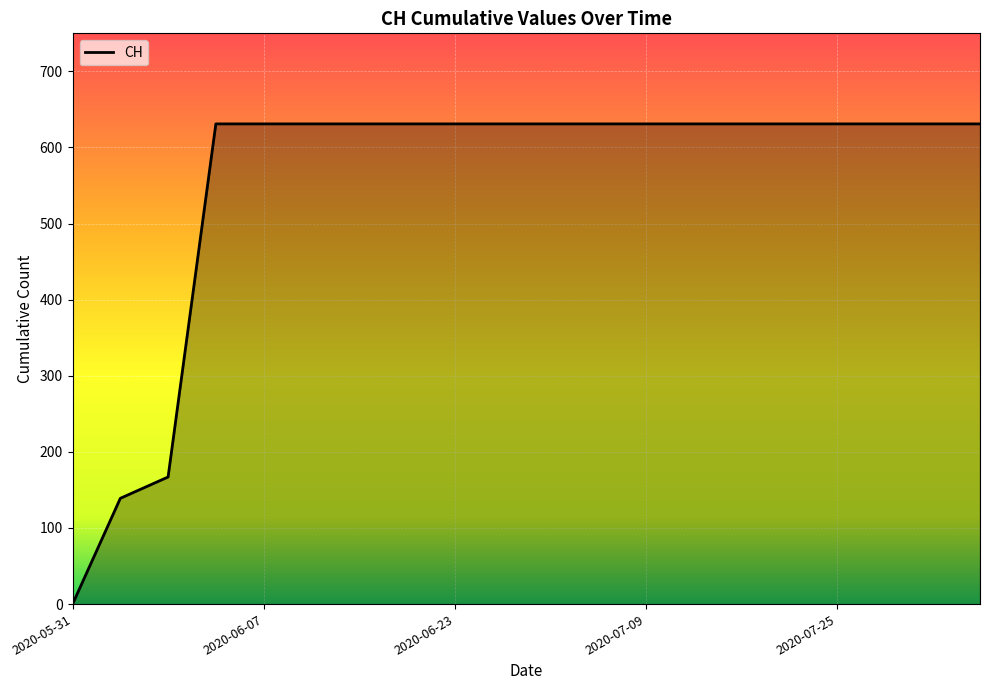

Reading right to left, extract all data points from this chart.

631	631	631	631	631	631	631	631	631	631	631	631	631	631	631	631	631	167	139	0